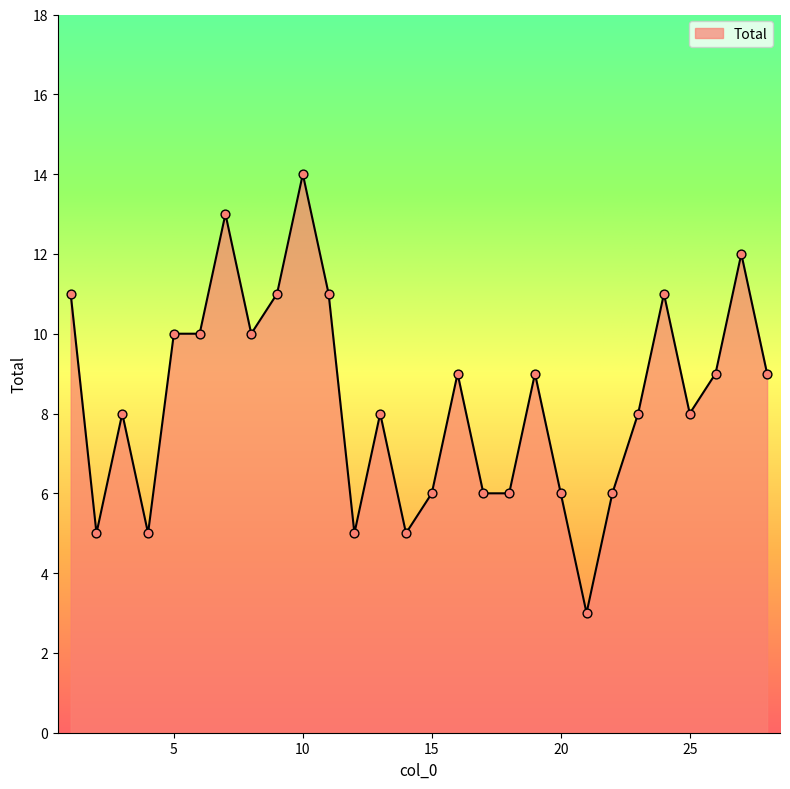

What is the minimum value shown in the chart?

3